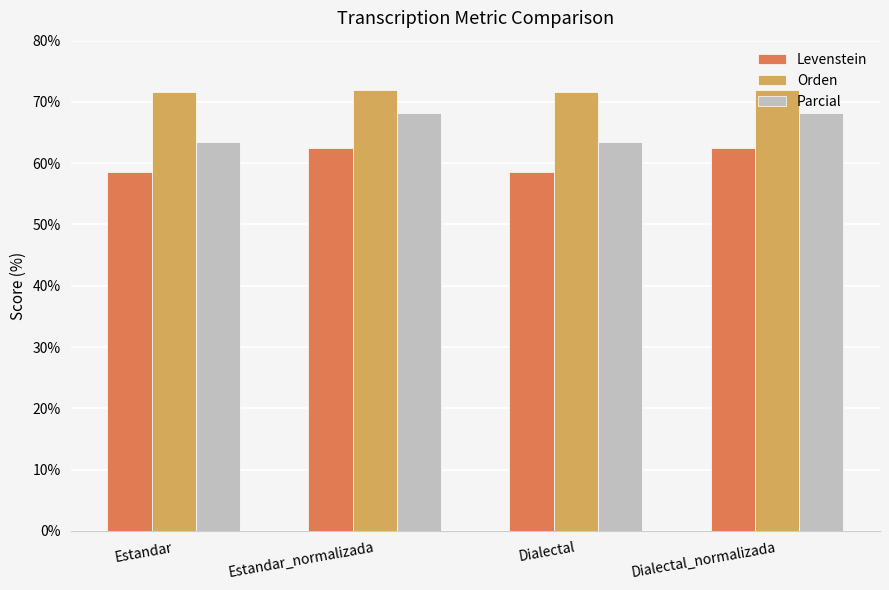

What are all the series names shown in the legend?

Levenstein, Orden, Parcial